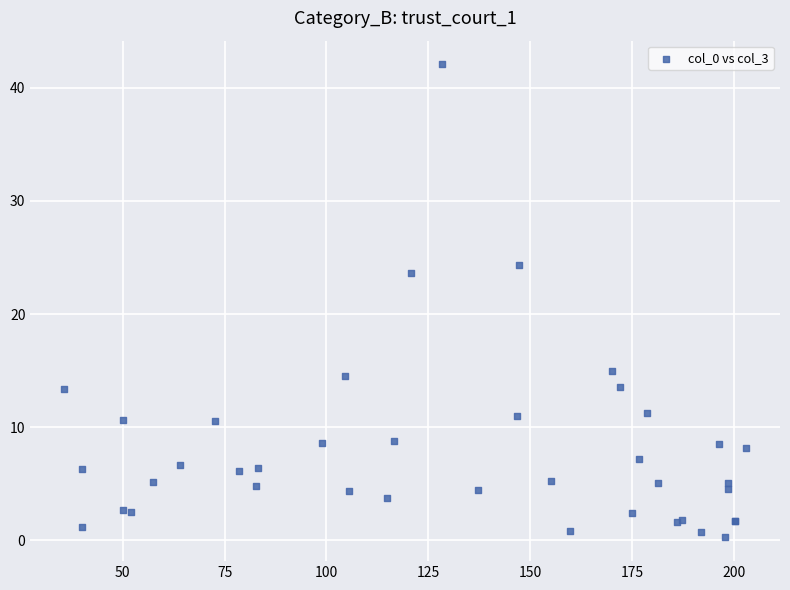

What Y value in the scatter plot is closest to 21?

23.6